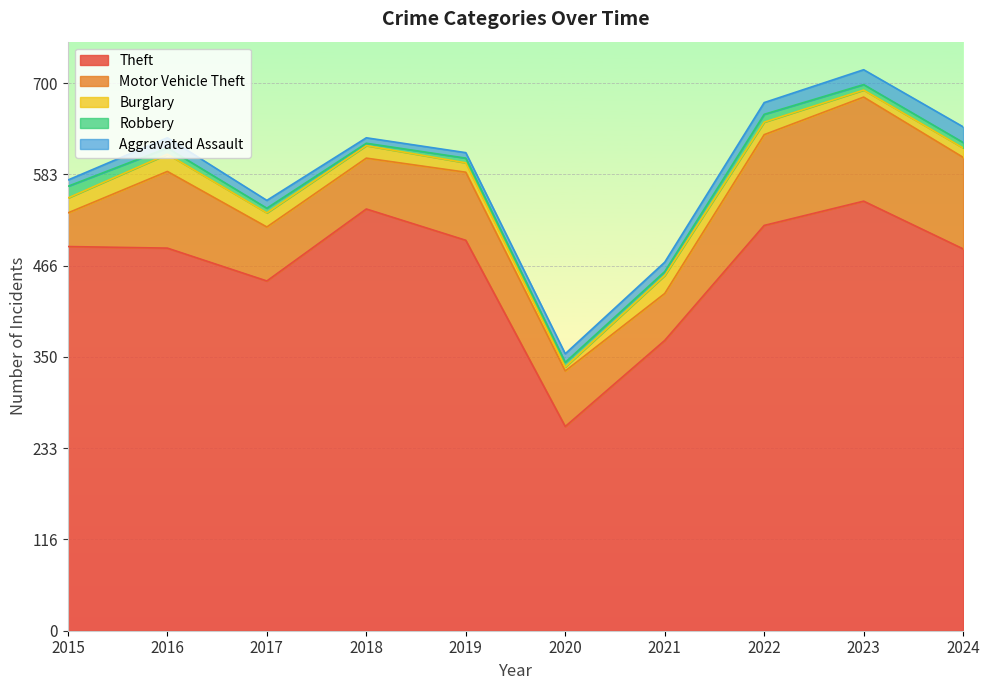

What are all the series names shown in the legend?

Theft, Motor Vehicle Theft, Burglary, Robbery, Aggravated Assault